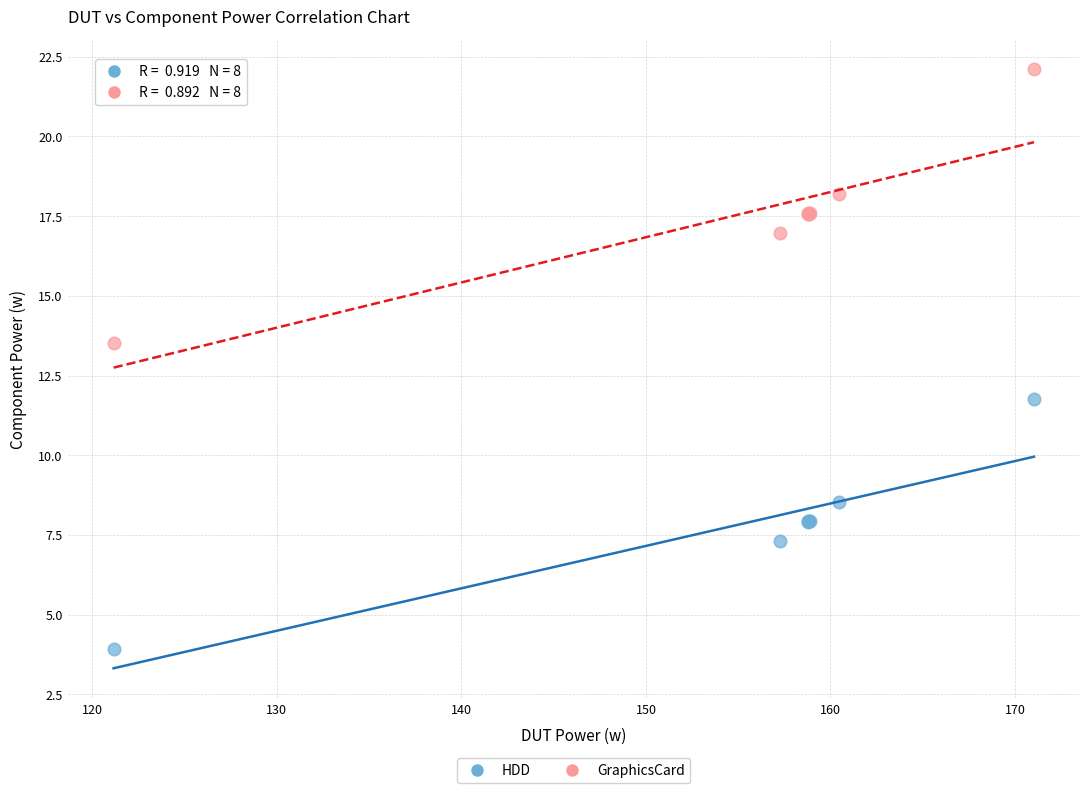

Which series contains the highest Y value?

GraphicsCard